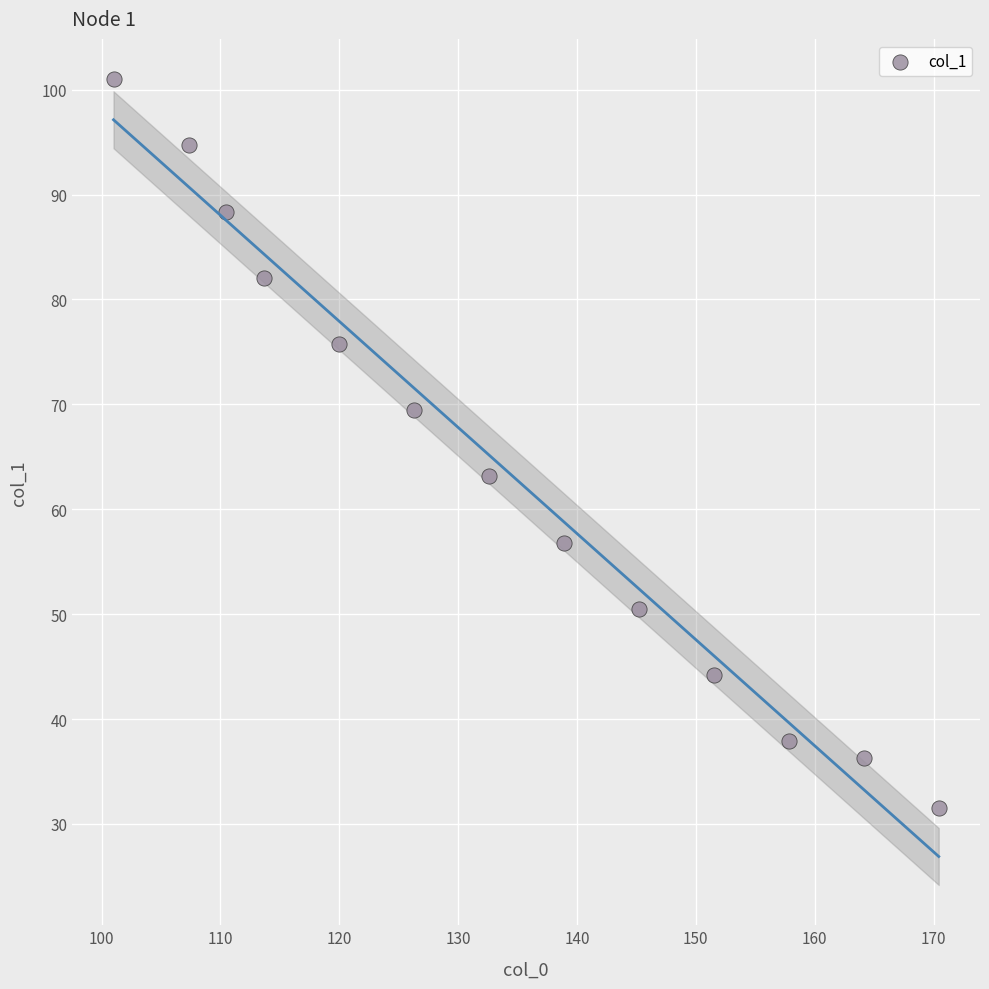

What is the range of X values (max minus min)?

69.4